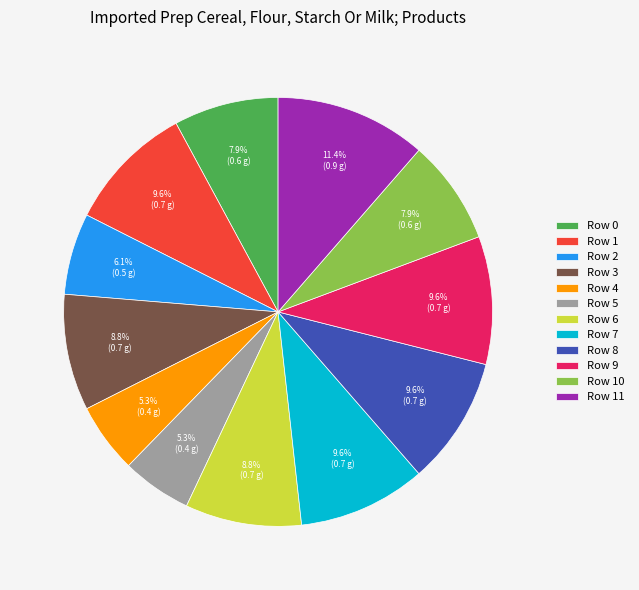

Is there a majority slice in this chart?

No